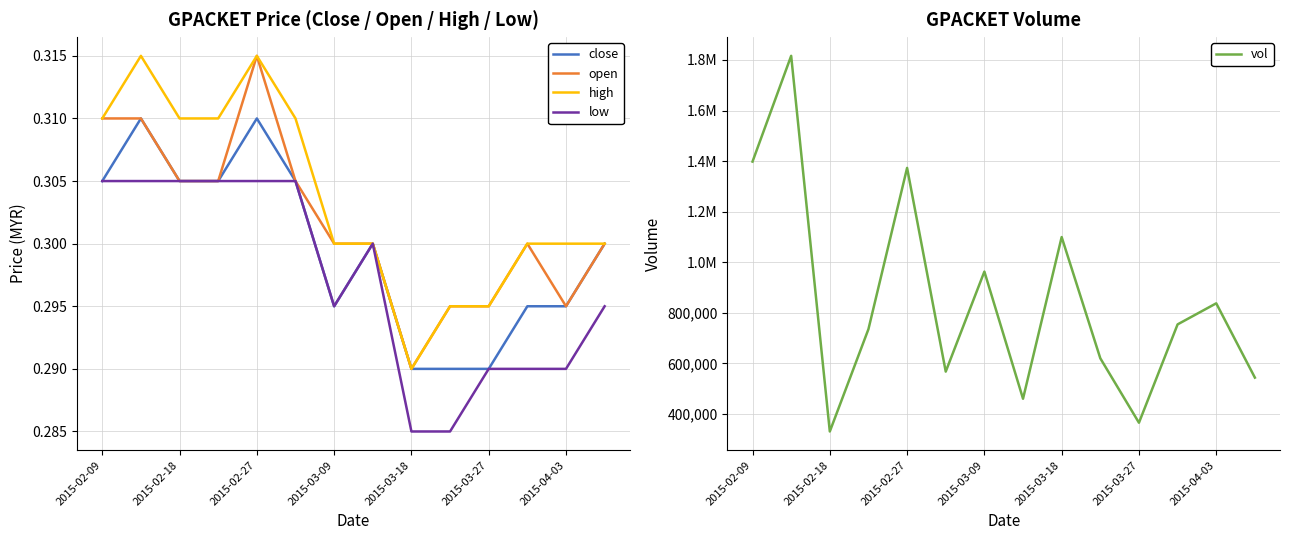

Is it true that close equals 0.1 at 2015-04-03?

False